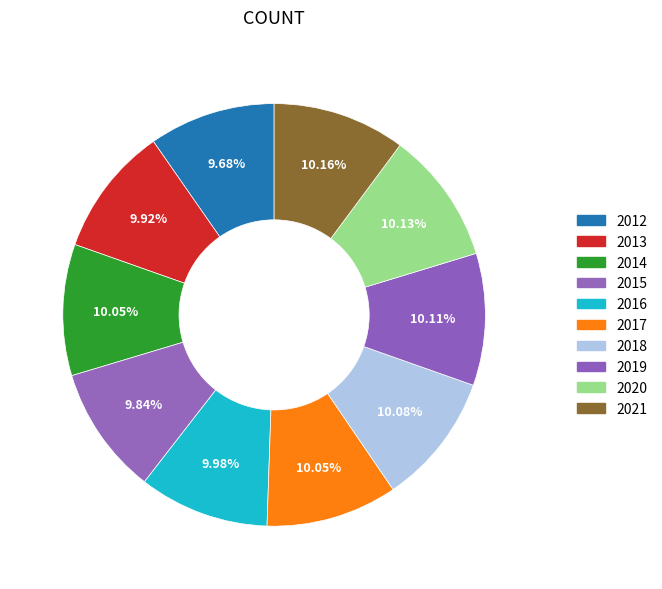

Count the number of slices in the pie.

10